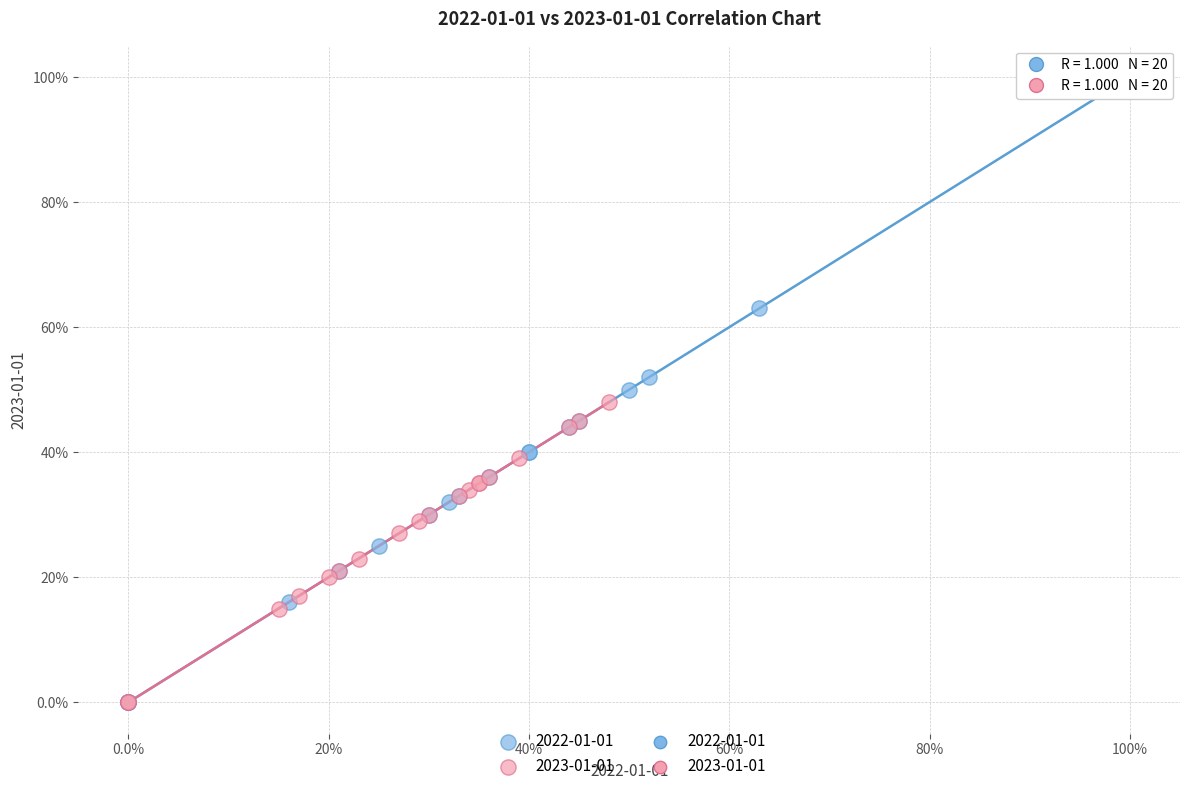

Which series has the largest Y range (max minus min)?

2022-01-01